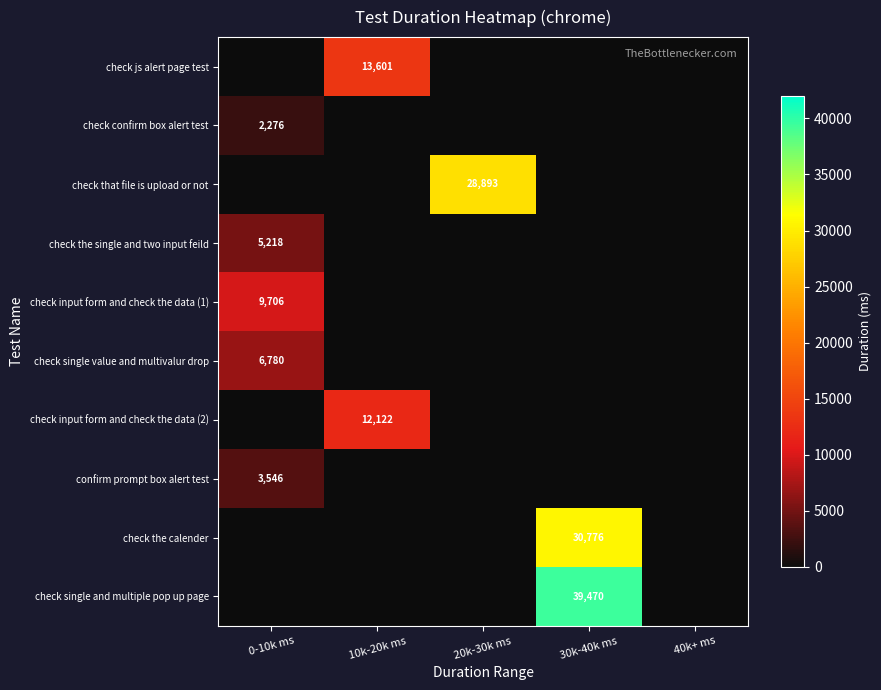

The value of check the calender at 30k-40k ms is 54566. True or false?

False